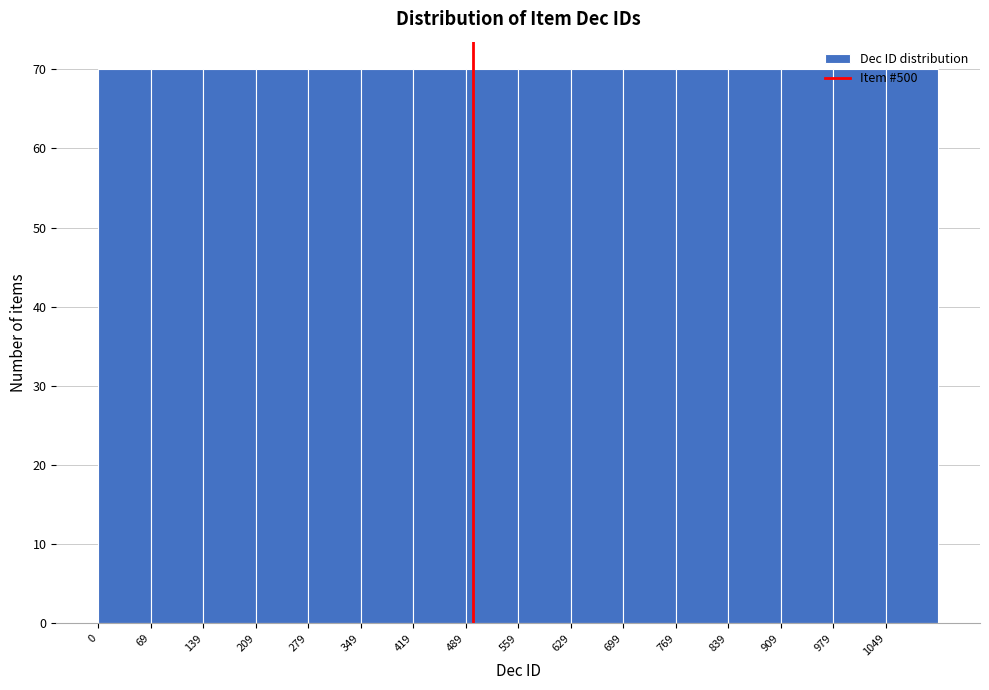

Reading left to right, transcribe this chart: for each bar, give the range it covers on the x-axis and its height. Neither the bar edges nor the heights are printed on the chart, so give them approximately, as read against the axes.

0 to 70: 70
70 to 140: 70
140 to 210: 70
210 to 280: 70
280 to 350: 70
350 to 420: 70
420 to 490: 70
490 to 560: 70
560 to 630: 70
630 to 700: 70
700 to 770: 70
770 to 840: 70
840 to 910: 70
910 to 980: 70
980 to 1050: 70
1050 to 1120: 70